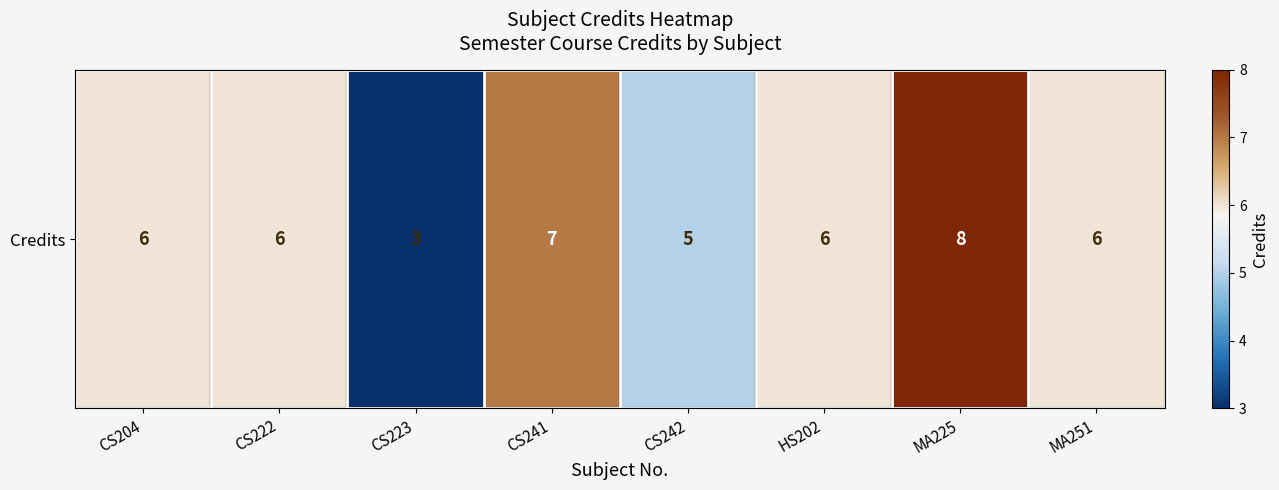

The chart shows a value of 2 at CS223. True or false?

False